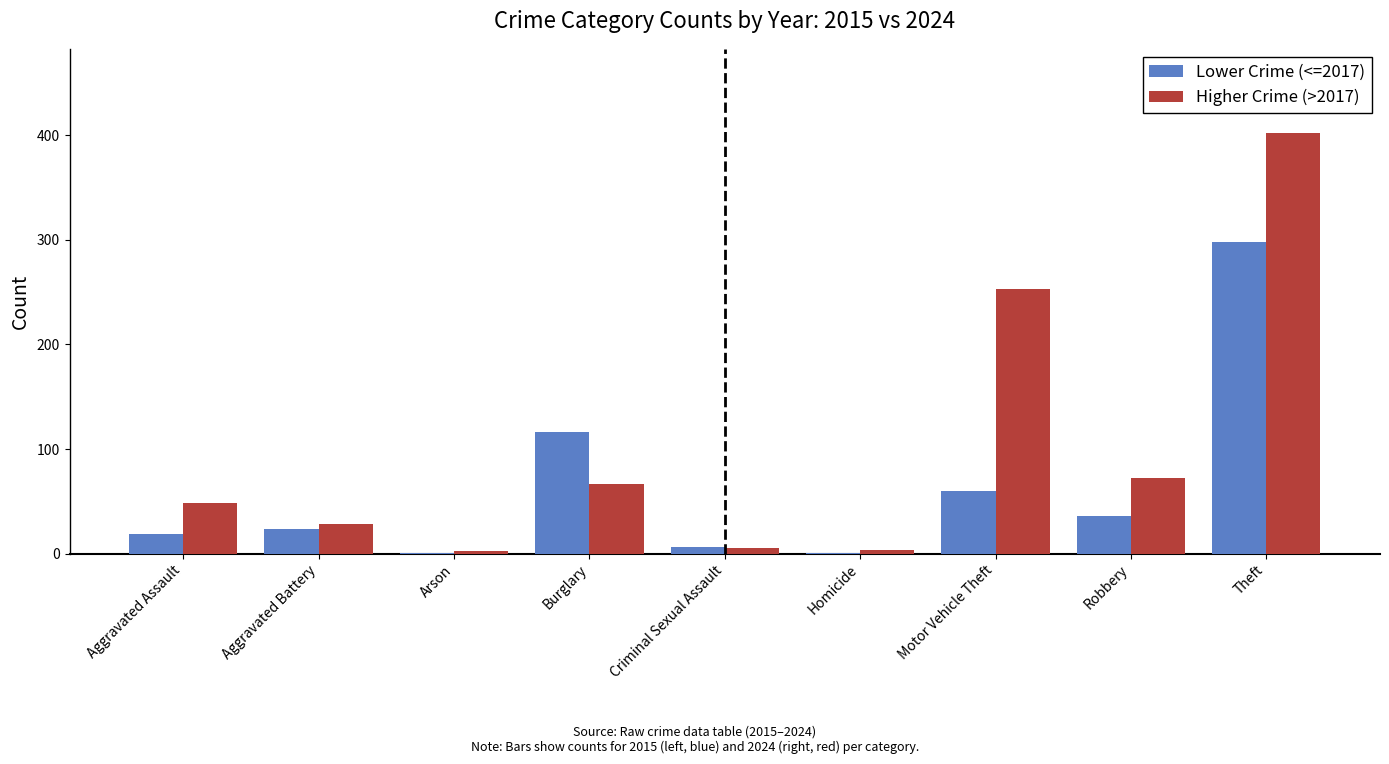

Which series changed the most between Aggravated Battery and Motor Vehicle Theft?

Higher Crime (>2017)